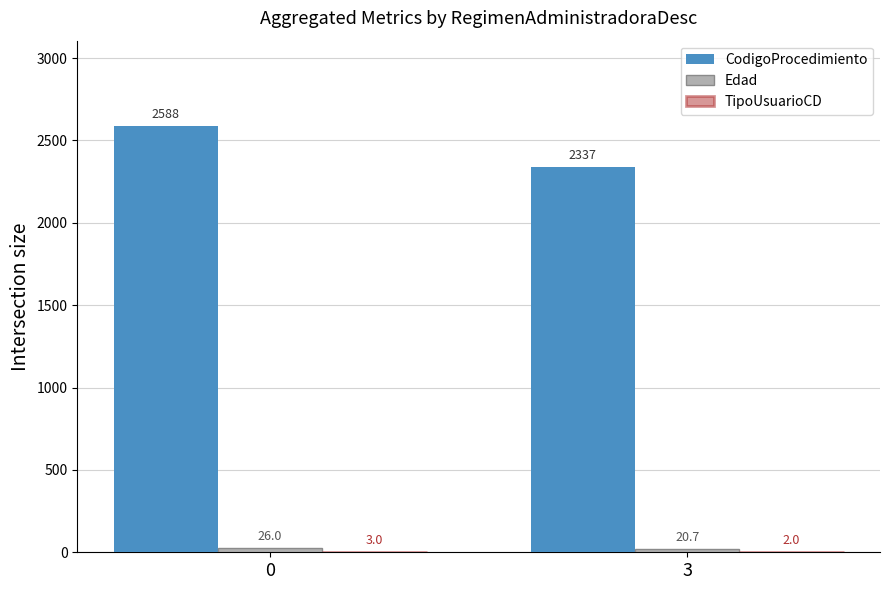

What is the maximum value for CodigoProcedimiento?

2588.0